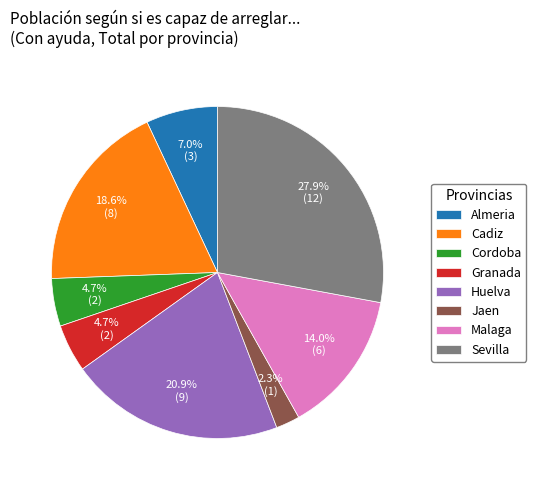

To the nearest percent, what is the average slice percentage?

12%